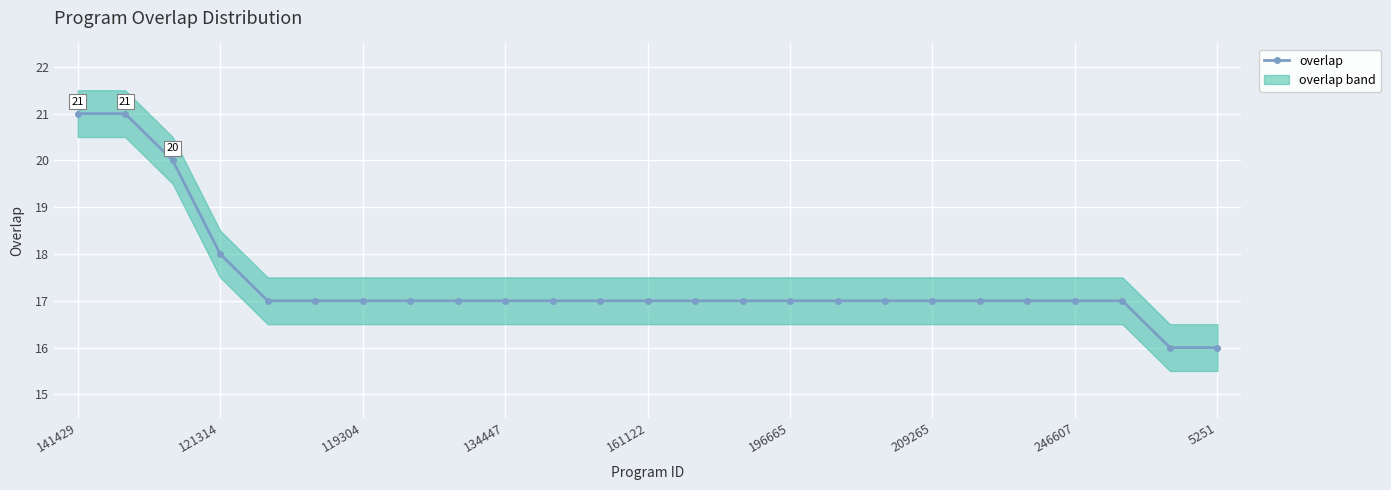

Is this an area chart (filled region under the line)?

No